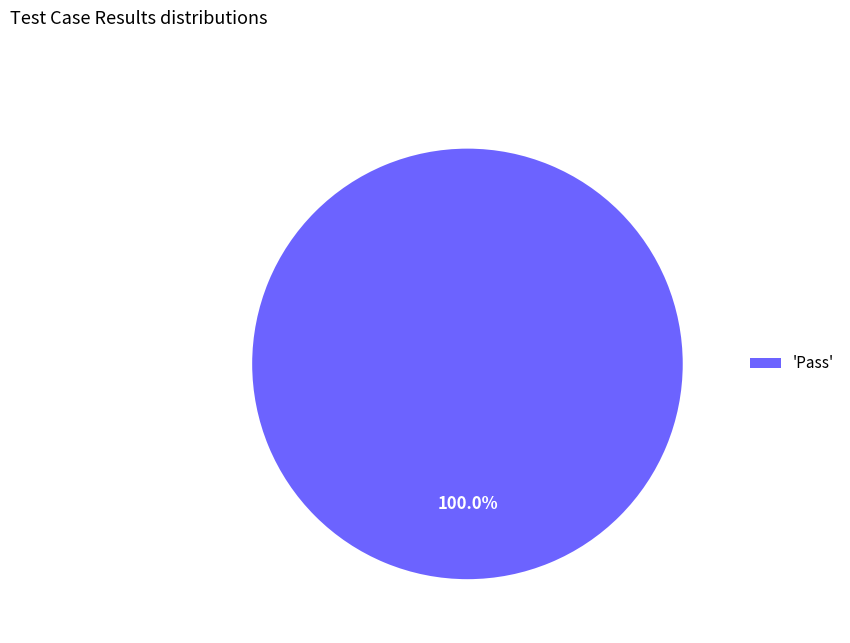

Does any single category account for the majority?

Yes